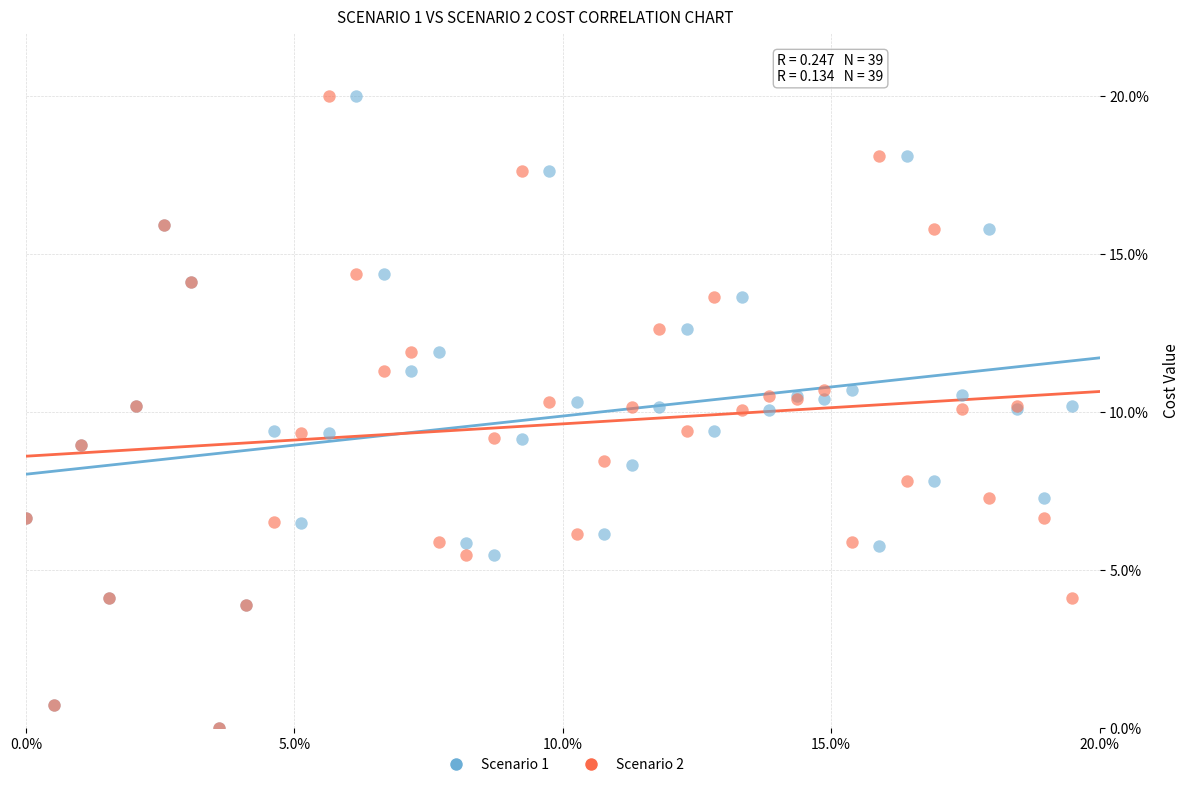

What are all the series names shown in the legend?

Scenario 1, Scenario 2